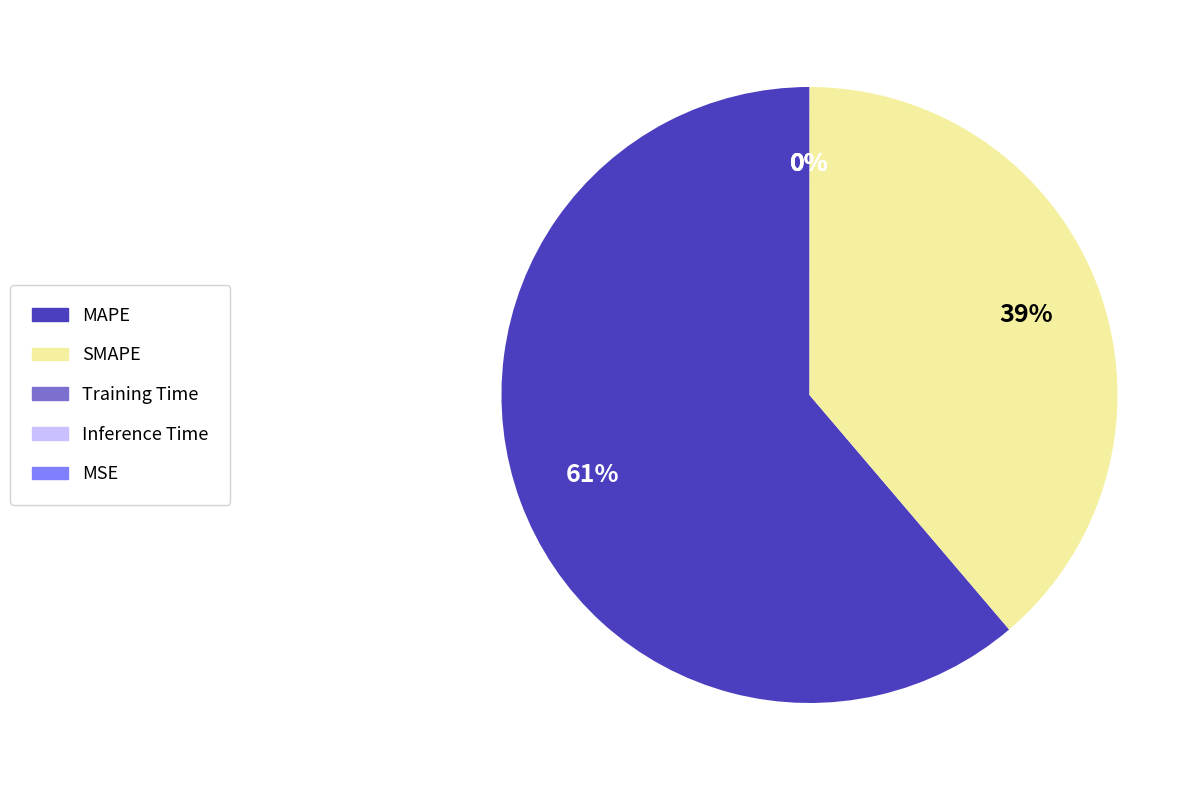

To the nearest percent, what is the difference between the largest and smallest slice percentages?

61%